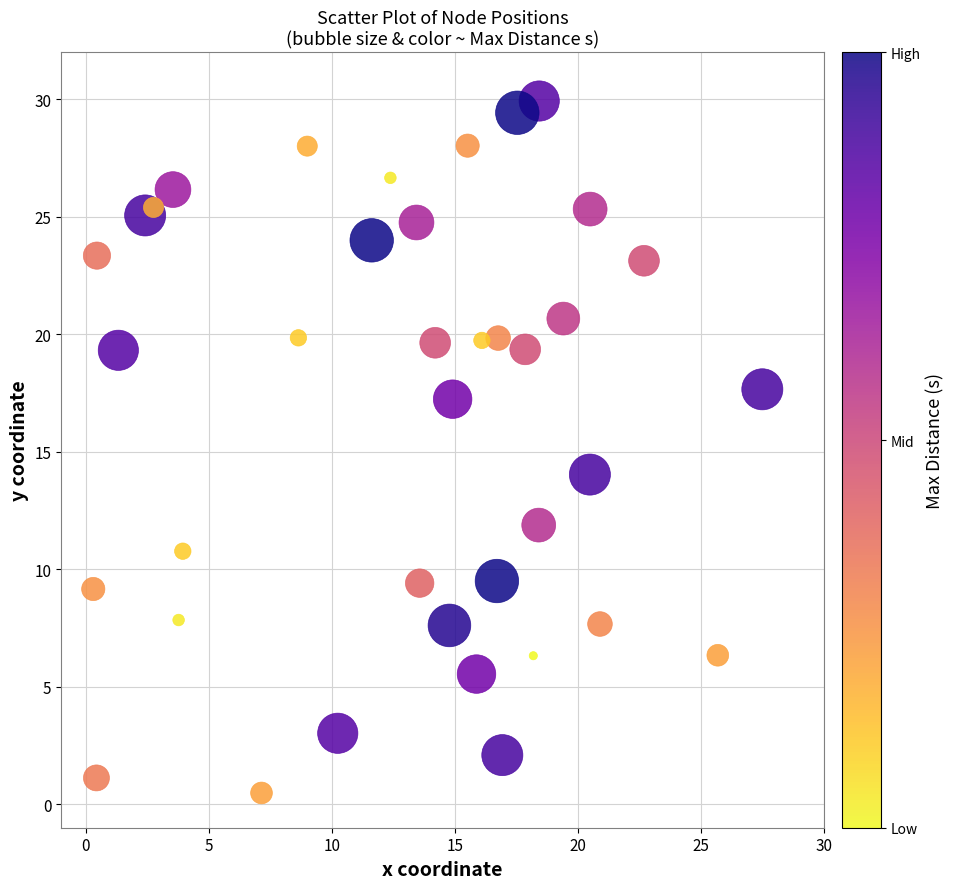

What Y value in the scatter plot is closest to 15?

14.0